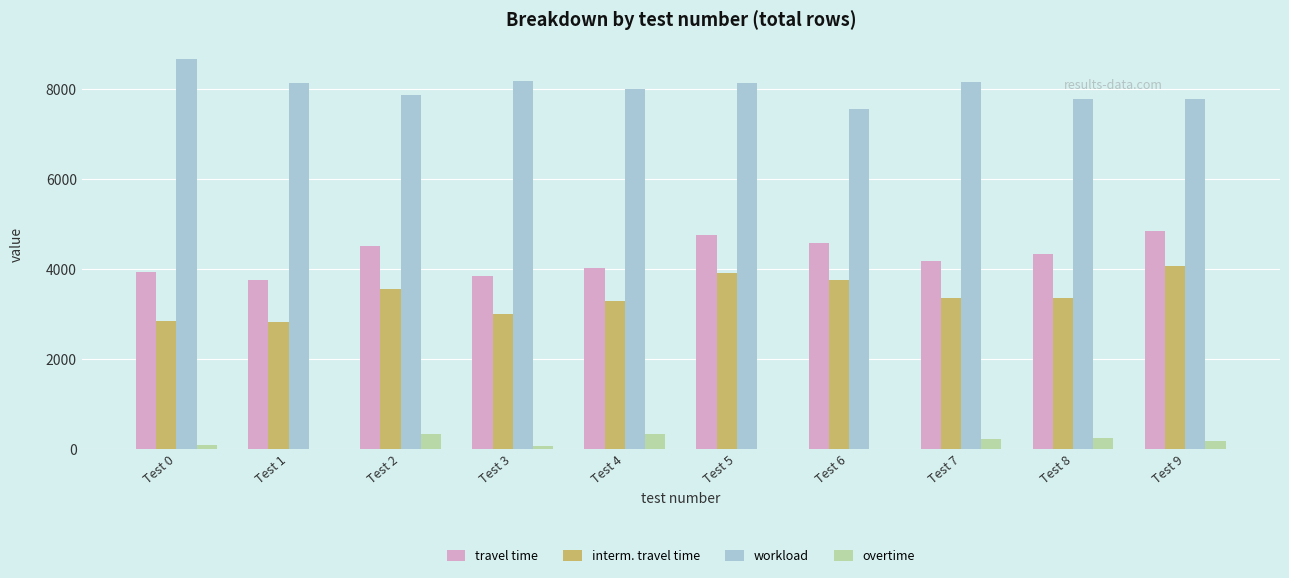

How many categories are shown in the chart?

10